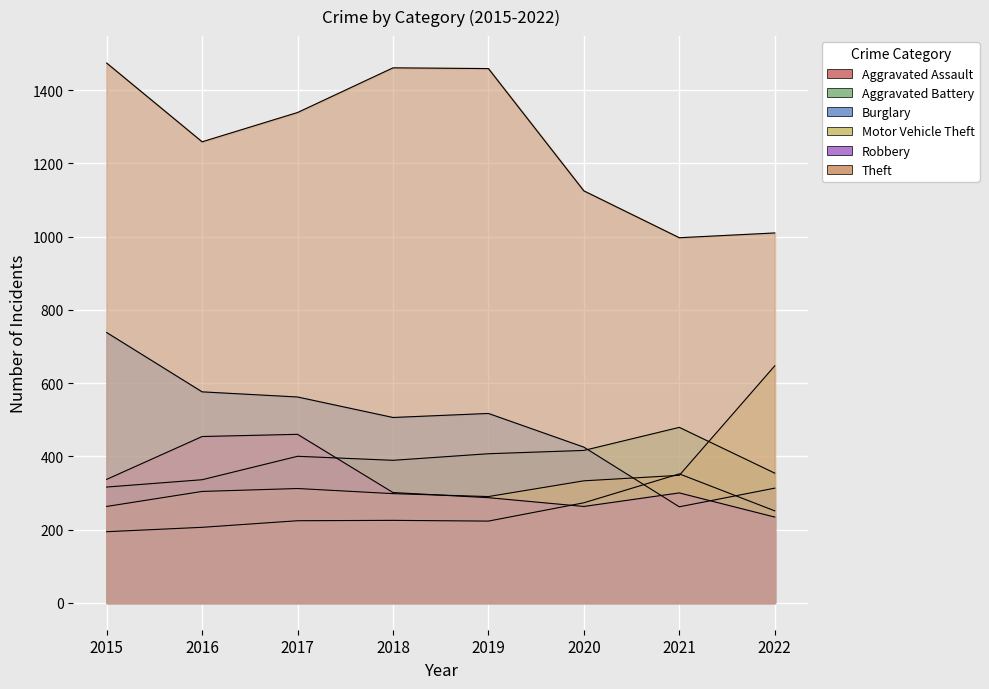

What is the highest value of the Aggravated Assault series?

352